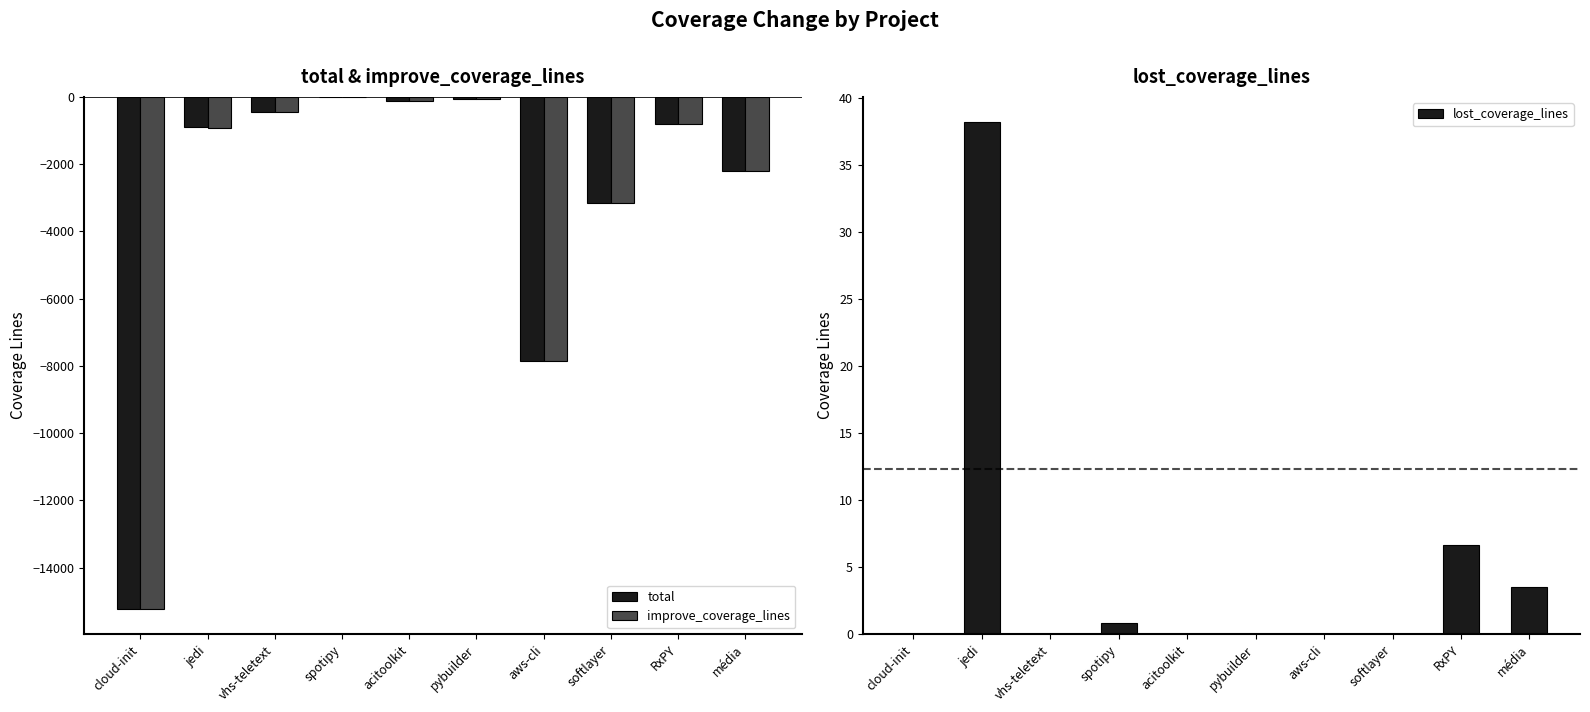

At which label does lost_coverage_lines reach its peak?

jedi